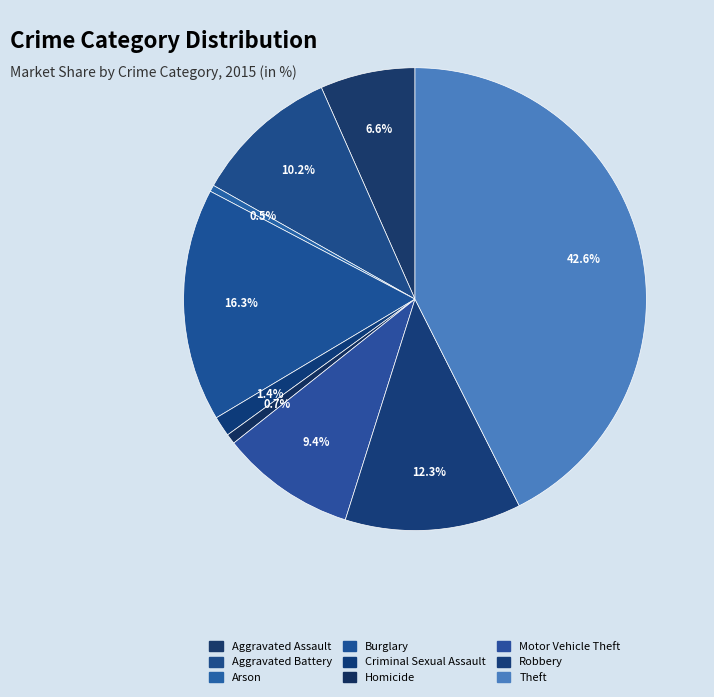

Is Theft the majority of the pie?

No